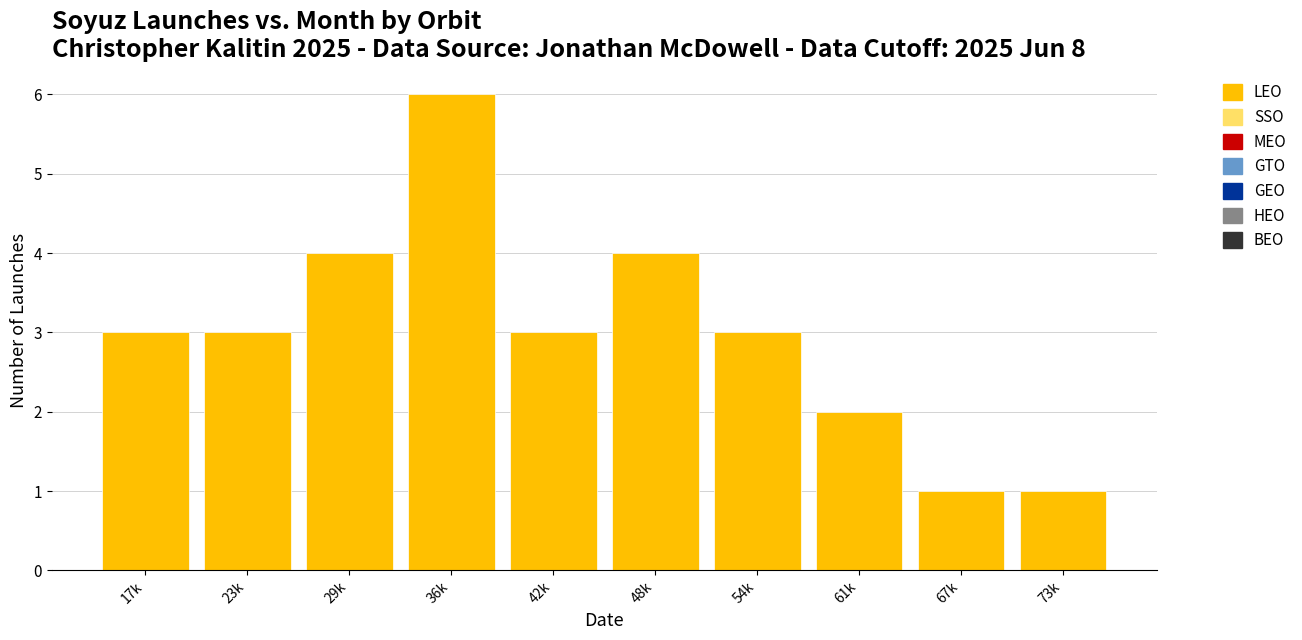

Reading right to left, list all the values displayed in this chart.

1	1	2	3	4	3	6	4	3	3